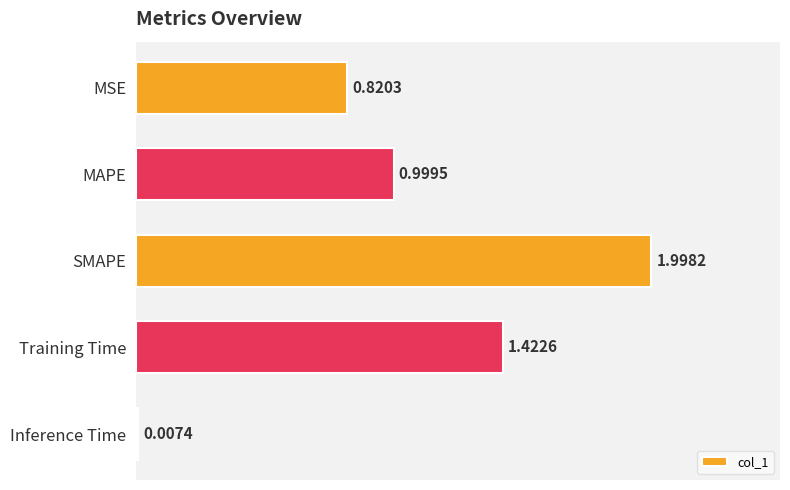

Are the bars horizontal?

Yes